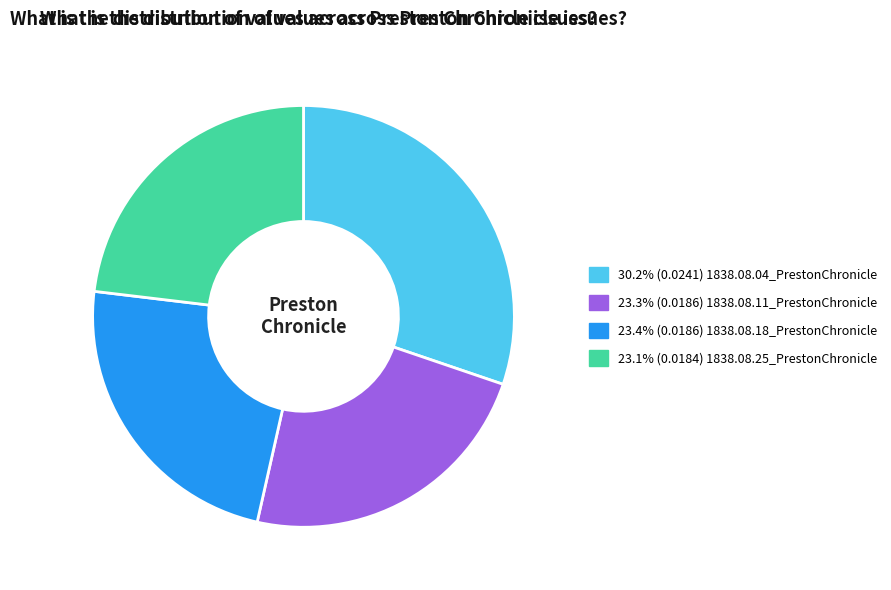

Is there a majority slice in this chart?

No